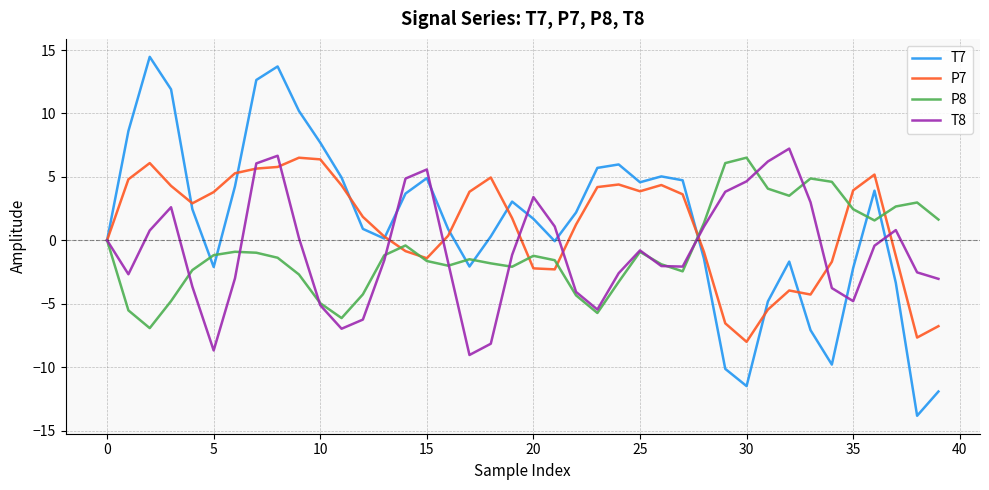

What is the minimum value for T7?

-13.8